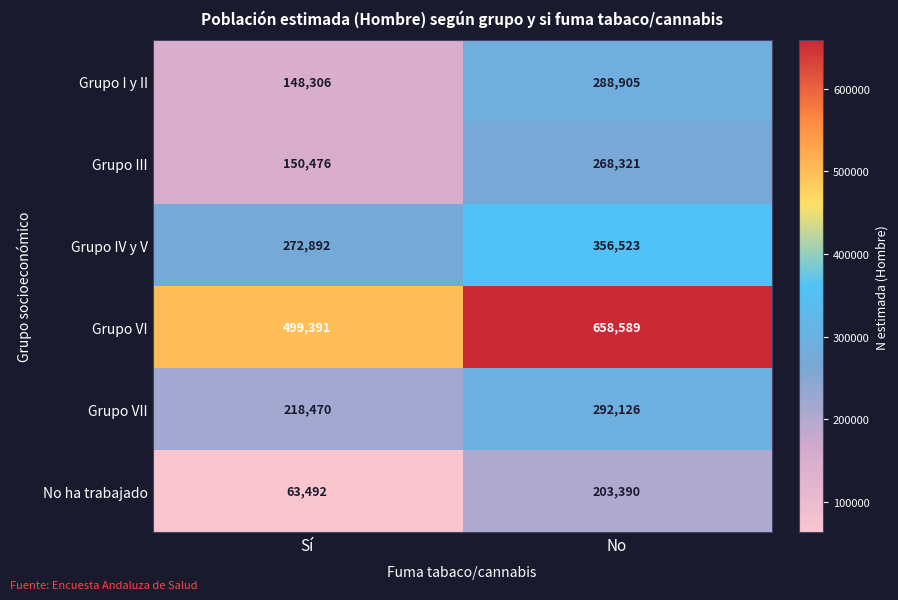

List the series in order of their peak value, highest first.

Grupo VI, Grupo IV y V, Grupo VII, Grupo I y II, Grupo III, No ha trabajado